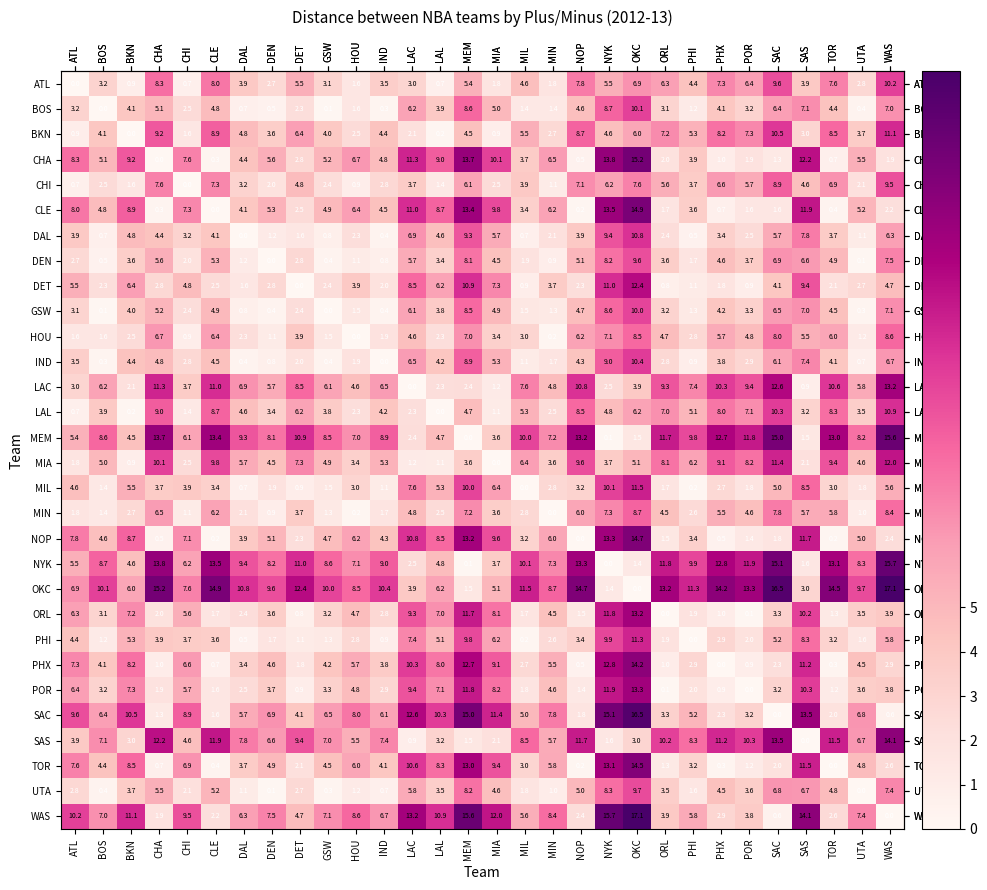

Rank the categories by MIN value from lowest to highest.

MIN, HOU, DEN, UTA, CHI, GSW, BOS, IND, ATL, DAL, LAL, PHI, BKN, MIL, MIA, DET, ORL, POR, LAC, PHX, SAS, TOR, NOP, CLE, CHA, MEM, NYK, SAC, WAS, OKC